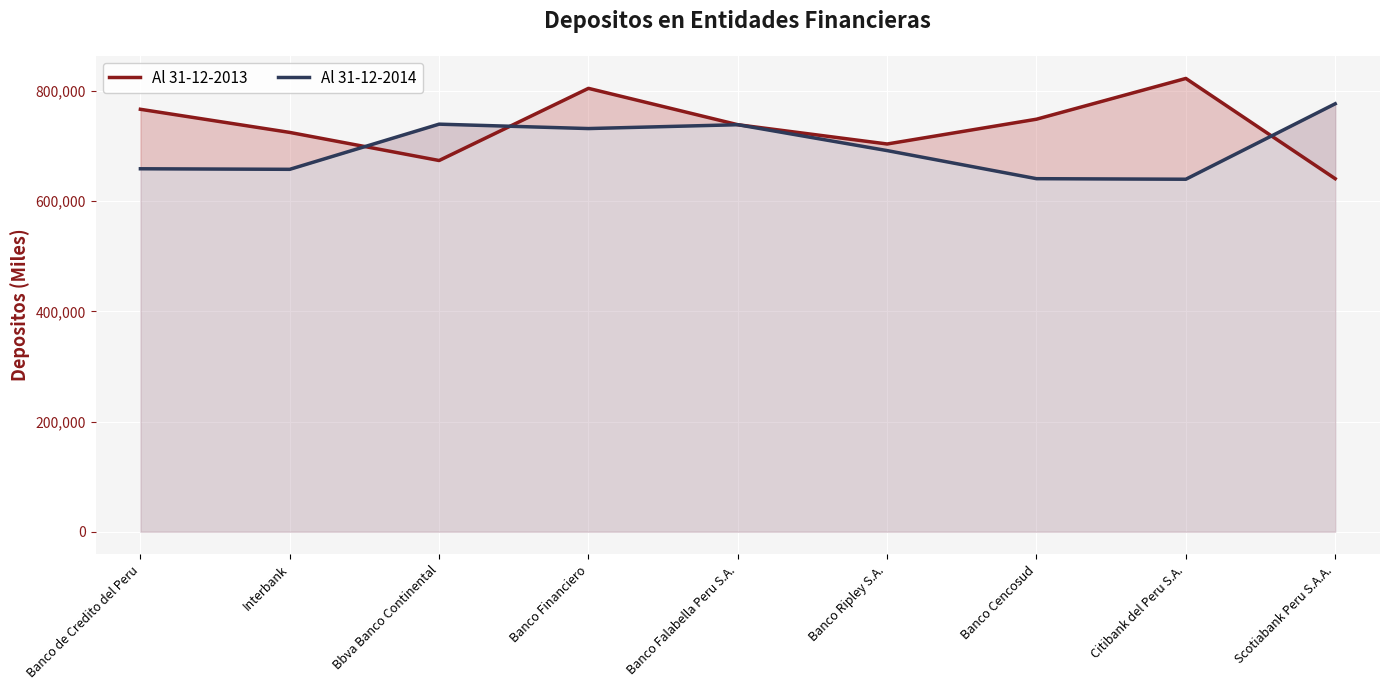

Which label corresponds to the largest value in the chart?

Citibank del Peru S.A.